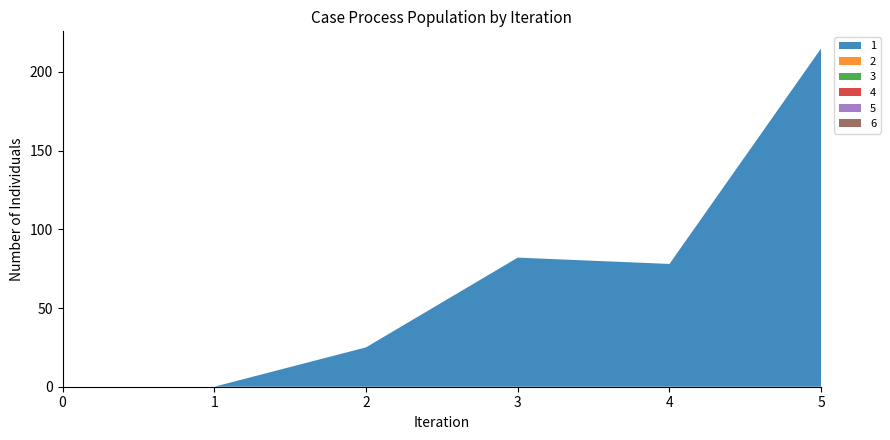

Reading left to right, transcribe all the data shown in this chart.

1: 0=0	1=0	2=25	3=82	4=78	5=215
2: 0=0	1=0	2=0	3=0	4=0	5=0
3: 0=0	1=0	2=0	3=0	4=0	5=0
4: 0=0	1=0	2=0	3=0	4=0	5=0
5: 0=0	1=0	2=0	3=0	4=0	5=0
6: 0=0	1=0	2=0	3=0	4=0	5=0